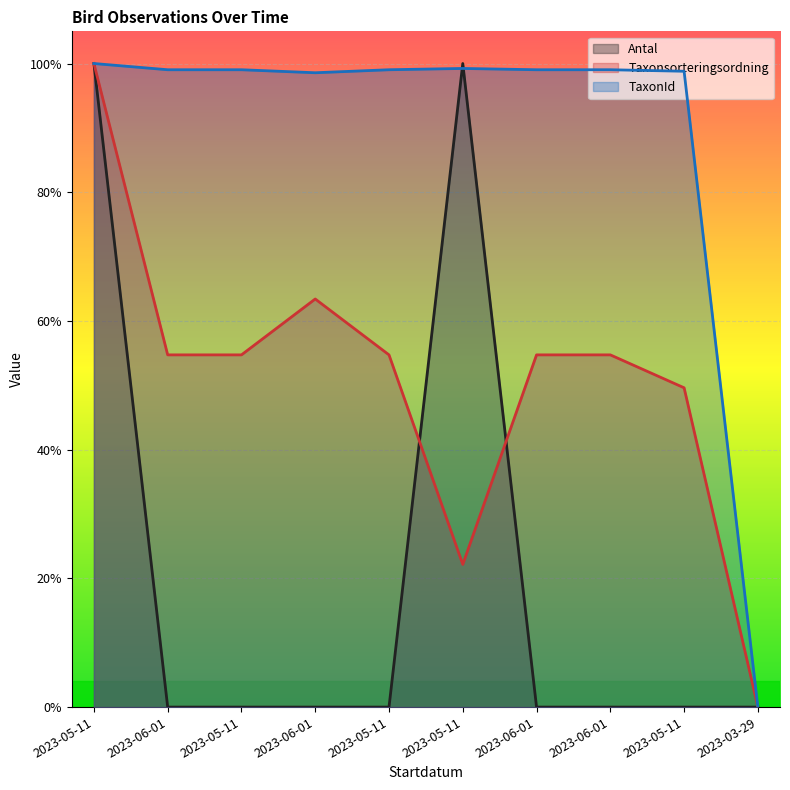

How many interior local valleys does the Taxonsorteringsordning series have?

1